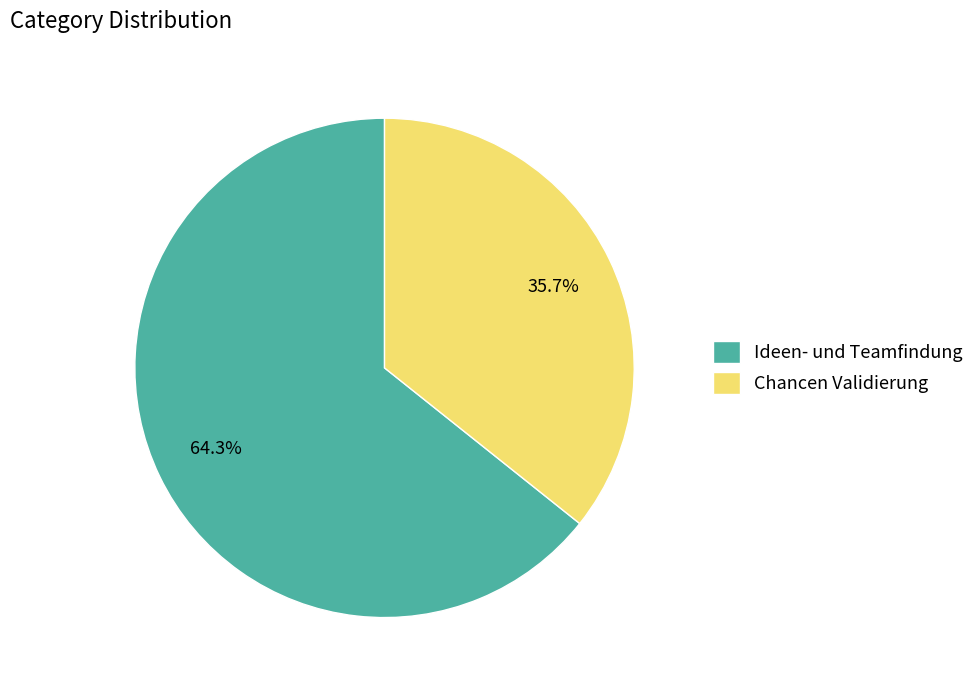

Is there any slice that represents more than half of the pie?

Yes